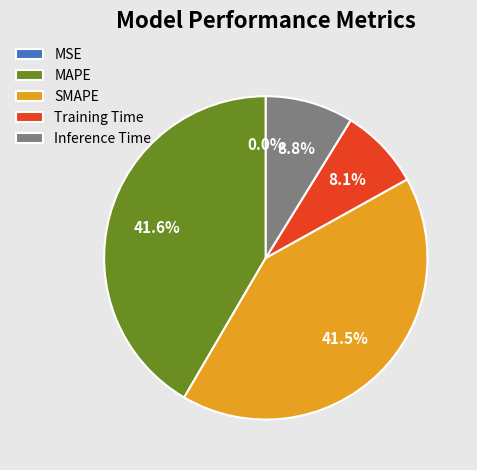

Between Inference Time and SMAPE, which is larger?

SMAPE